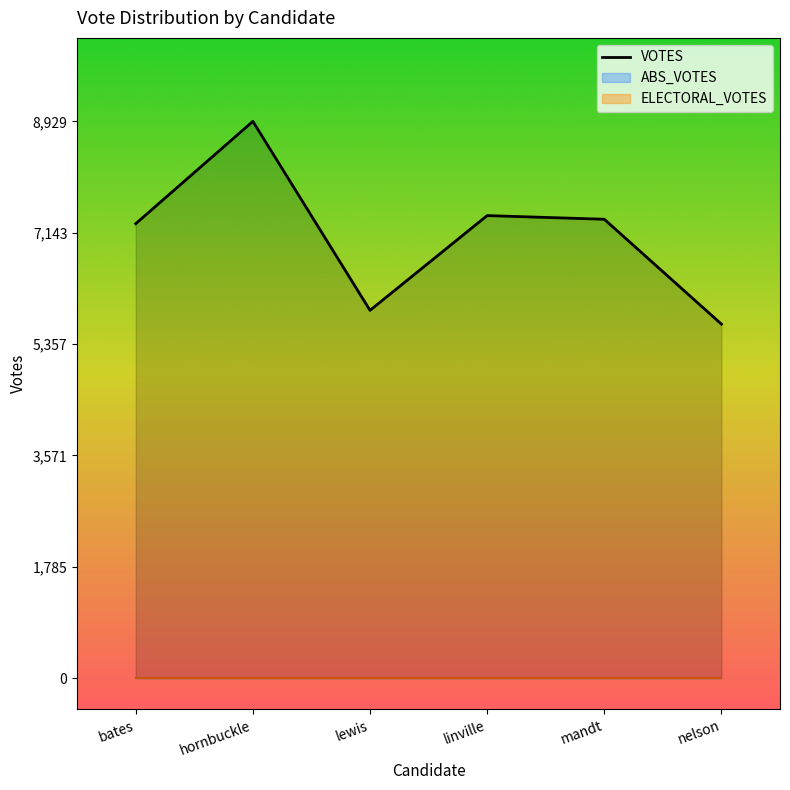

Where is the first local maximum for VOTES?

hornbuckle